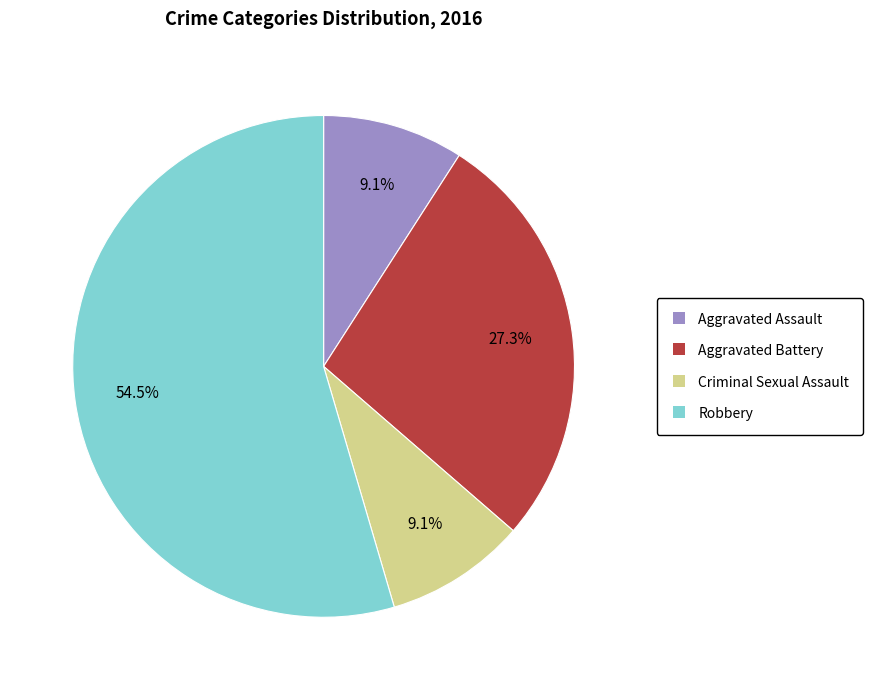

How many segments does this pie chart have?

4